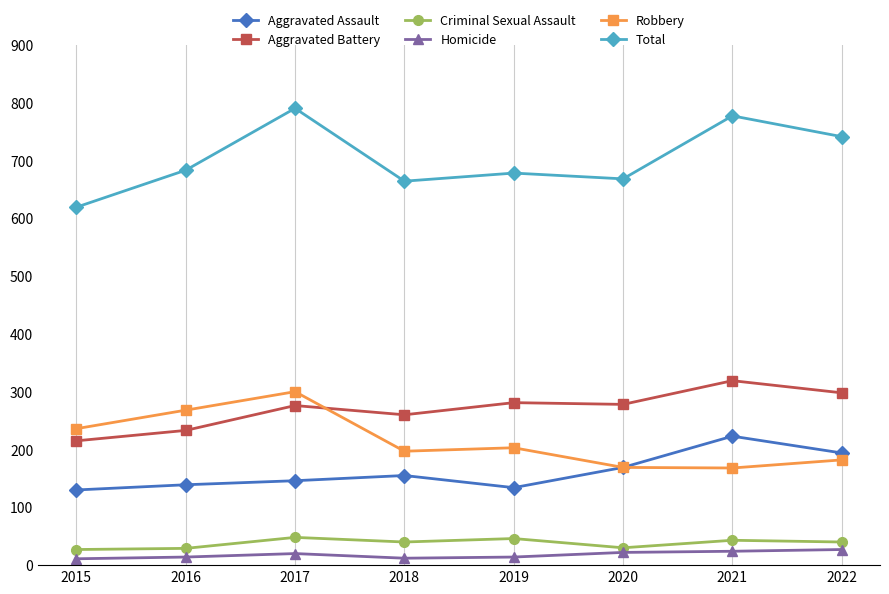

Is it true that Aggravated Battery equals 319 at 2021?

True